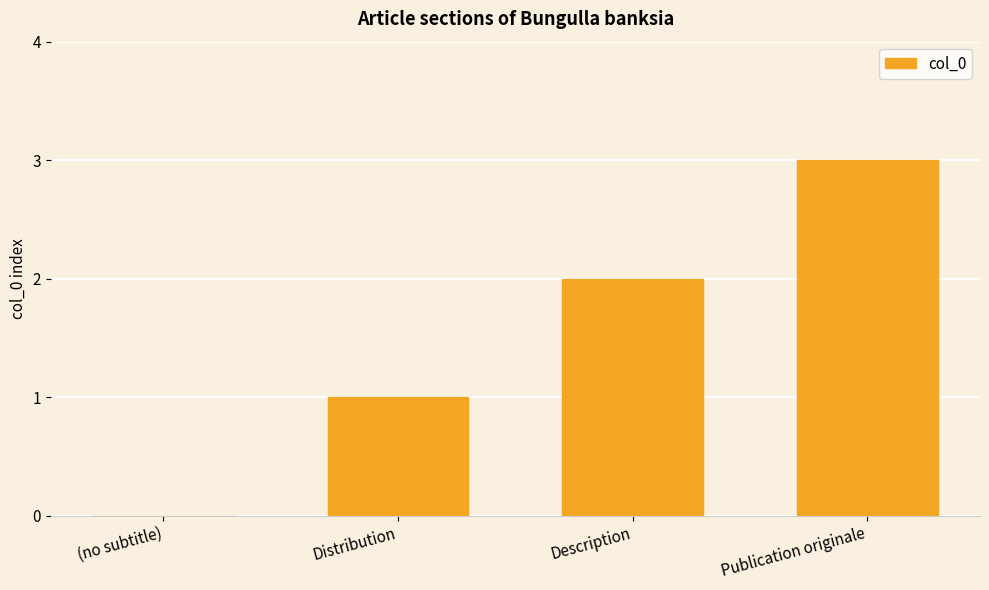

How many distinct data groups are displayed?

1